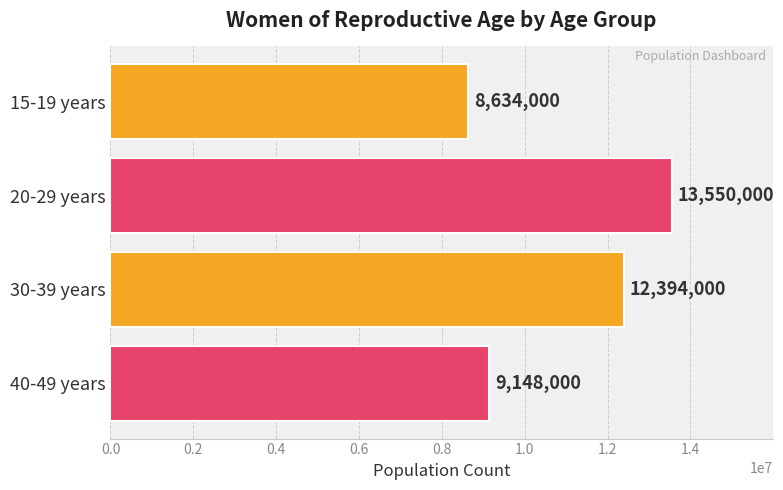

How many data points are less than 12394000?

2